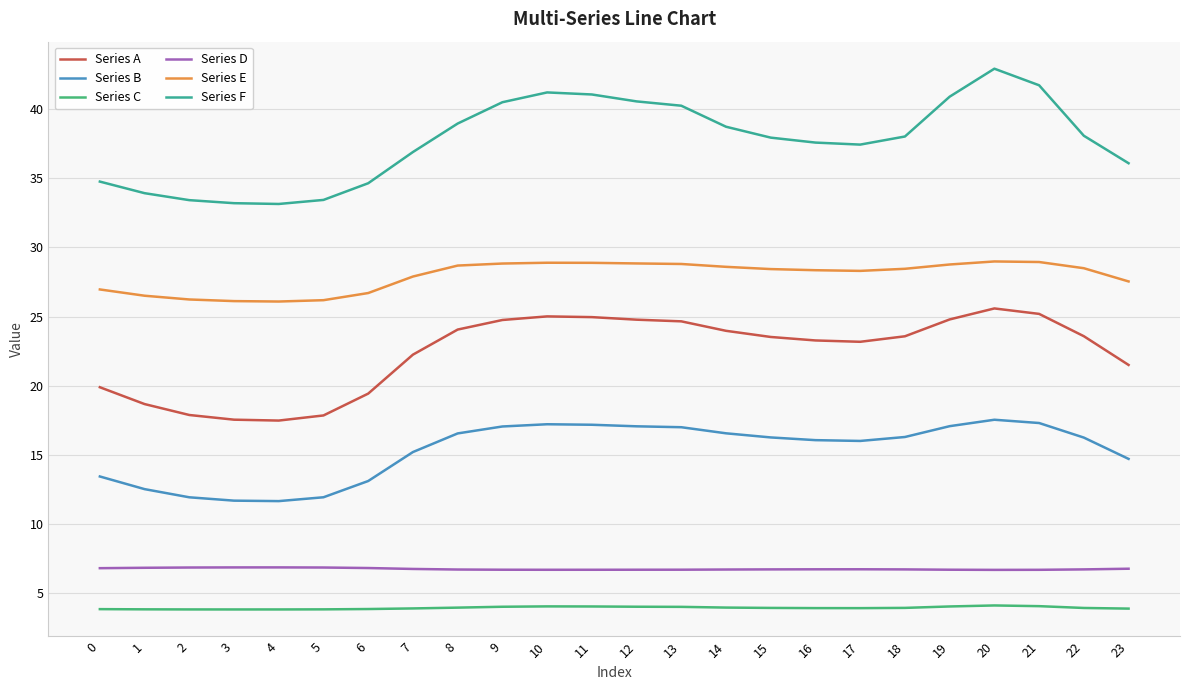

True or false: Series B and Series F cross at least once.

False